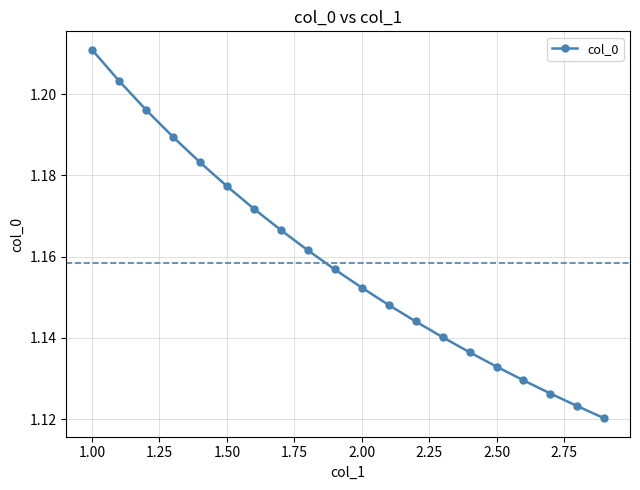

Count the values in the range 1 to 2.

20